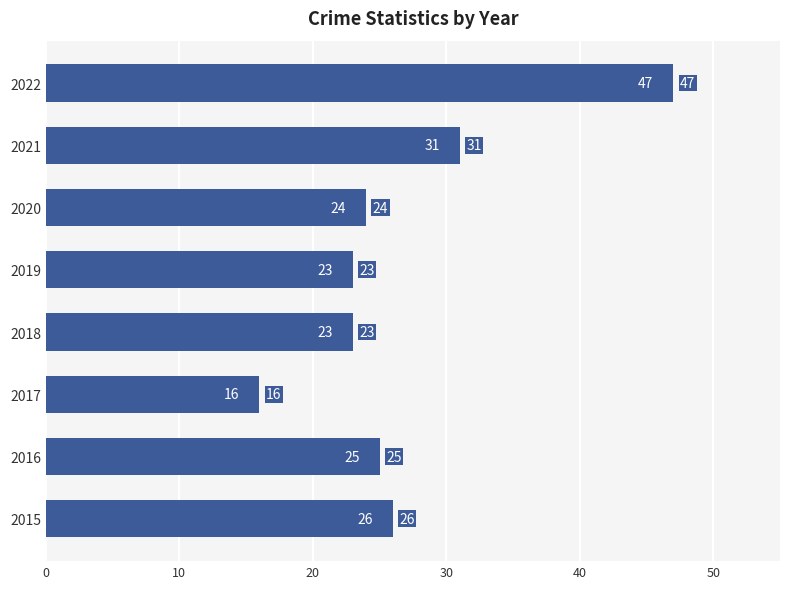

Reading bottom to top, transcribe all the data shown in this chart.

26	25	16	23	23	24	31	47